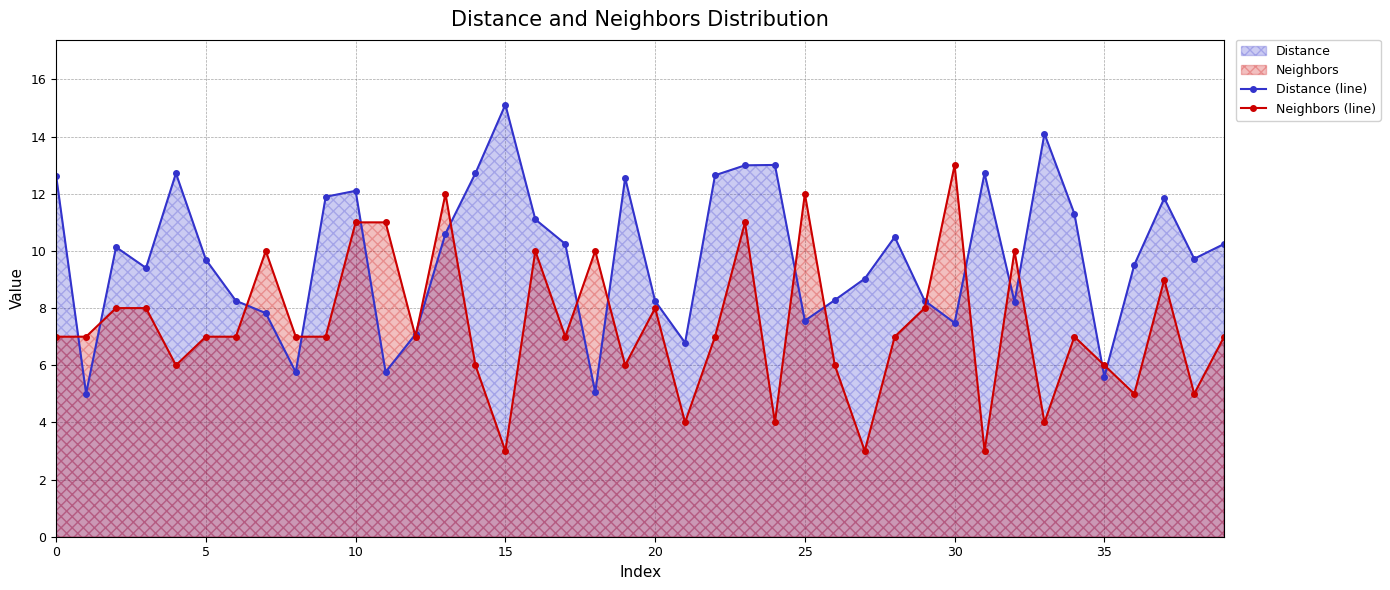

True or false: Distance (line) has more than 2 points higher than both neighbors.

True